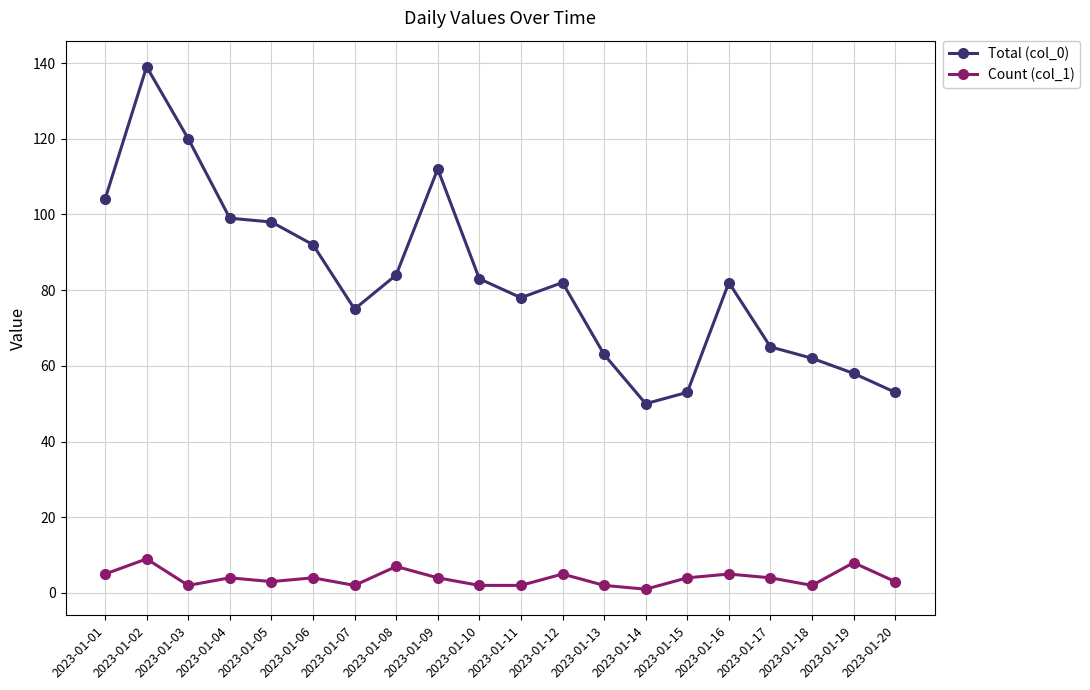

Does the chart display data point markers on the line(s)?

Yes